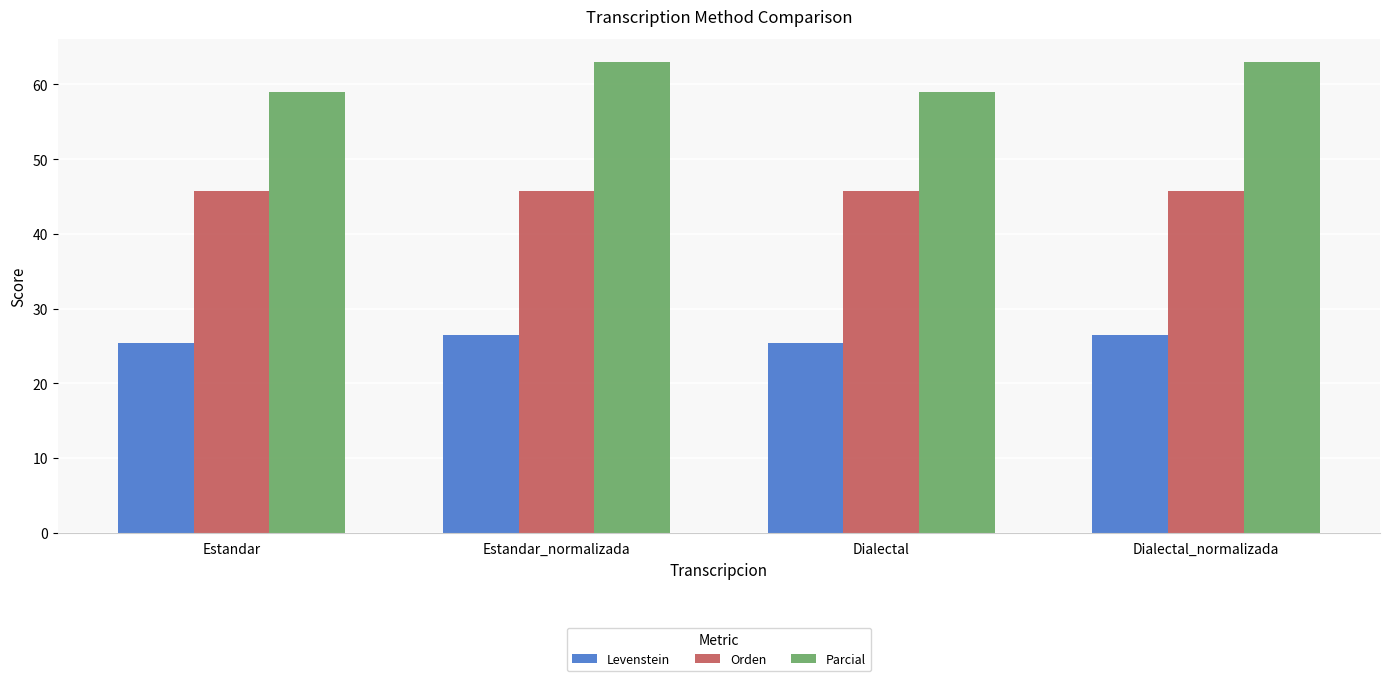

What value does the Levenstein series have at Estandar_normalizada?

26.5